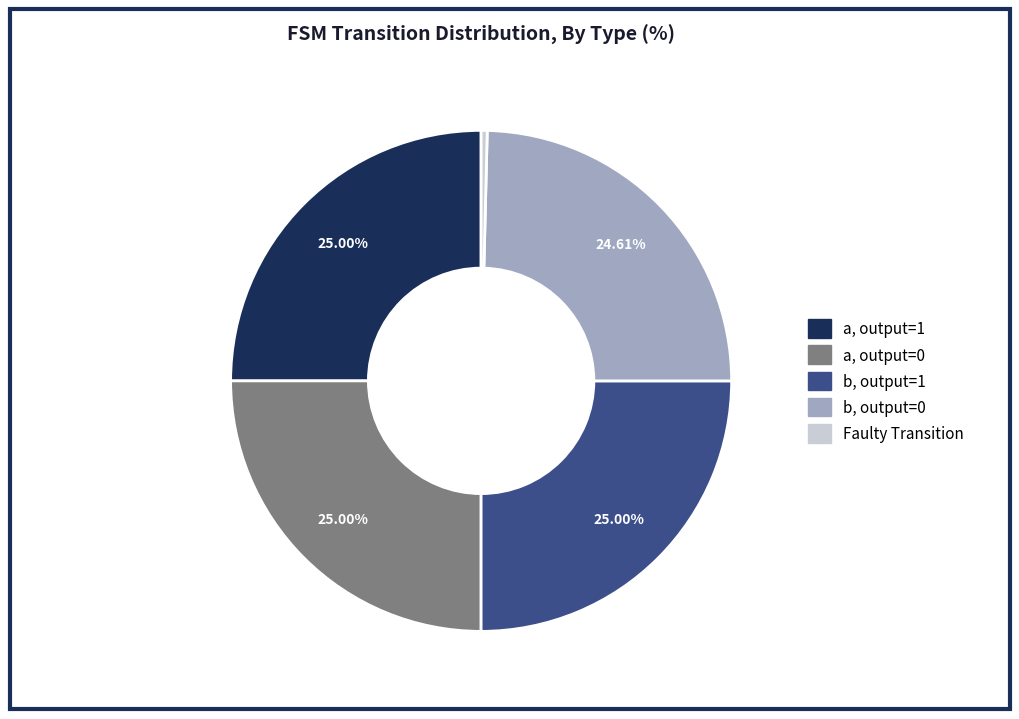

Is there any slice that represents more than half of the pie?

No